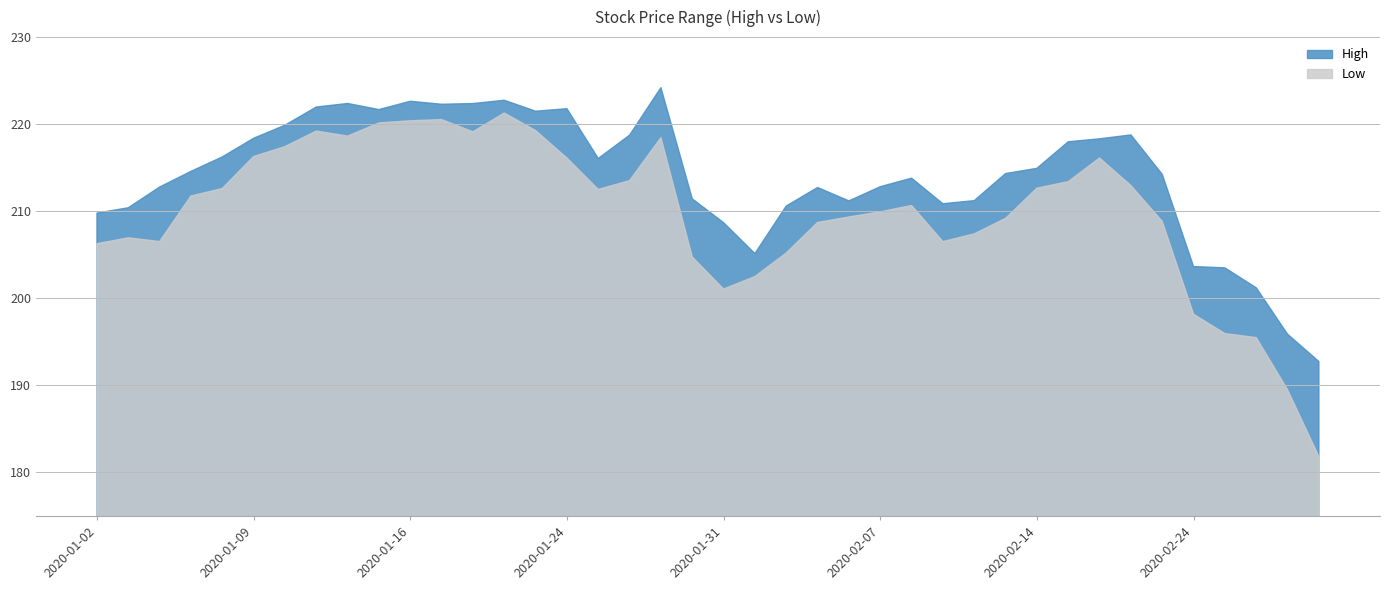

What is the label of the 4th point from the right?

2020-02-25